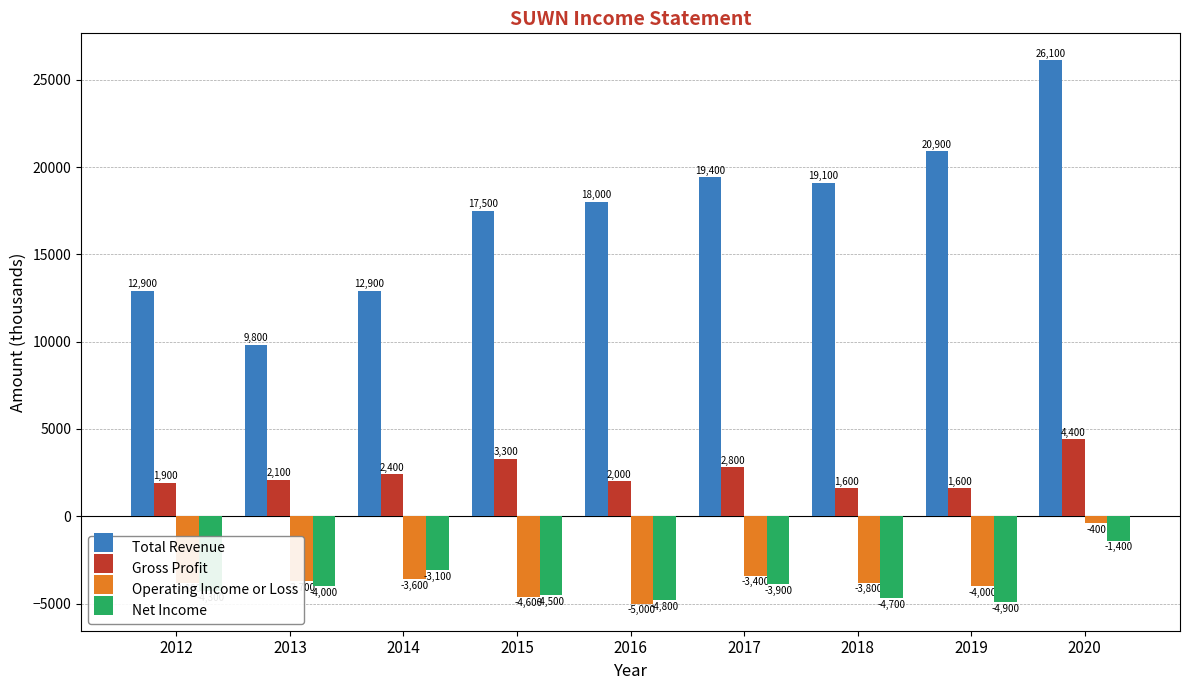

The Total Revenue series shows 19100 at 2018. True or false?

True